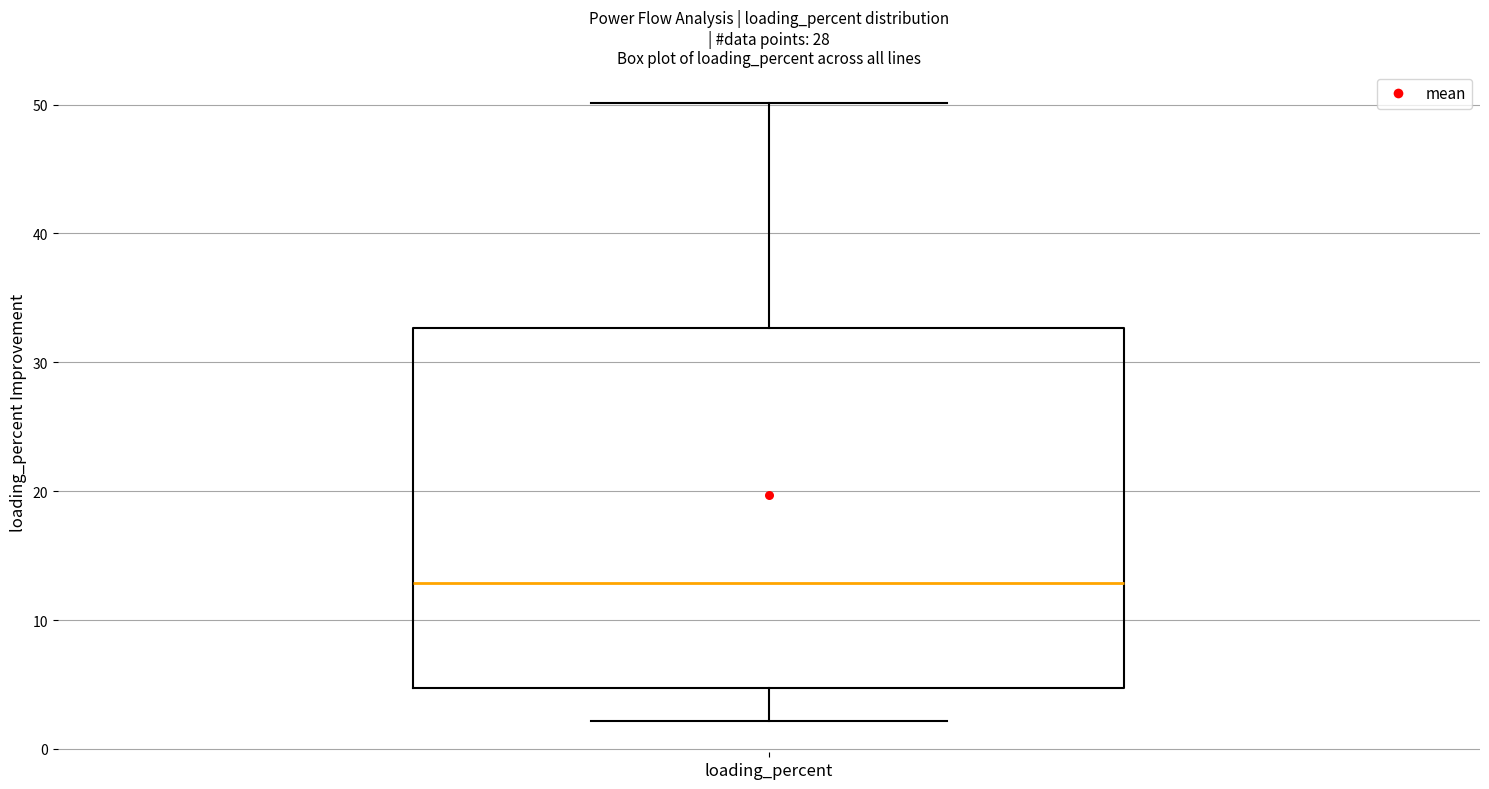

Read this box plot against the y-axis: the position of the median line, the range covered by the box, and the ends of both whiskers. The values are not printed on the chart, so give them approximately, as read against the axis.

median 13, box 5 to 33, whiskers 2 to 50